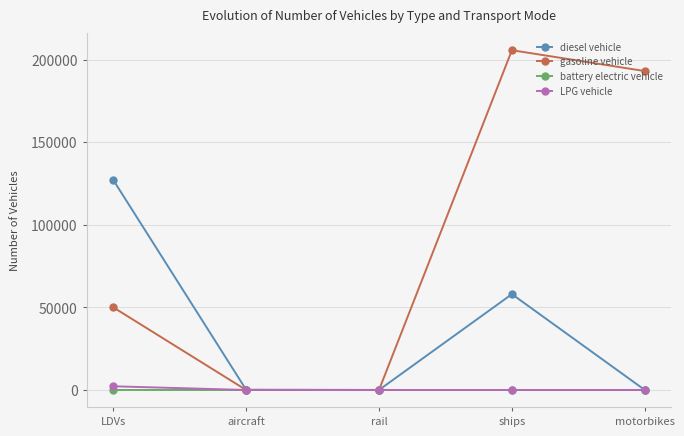

What is the total value across all series at ships?

263837.0